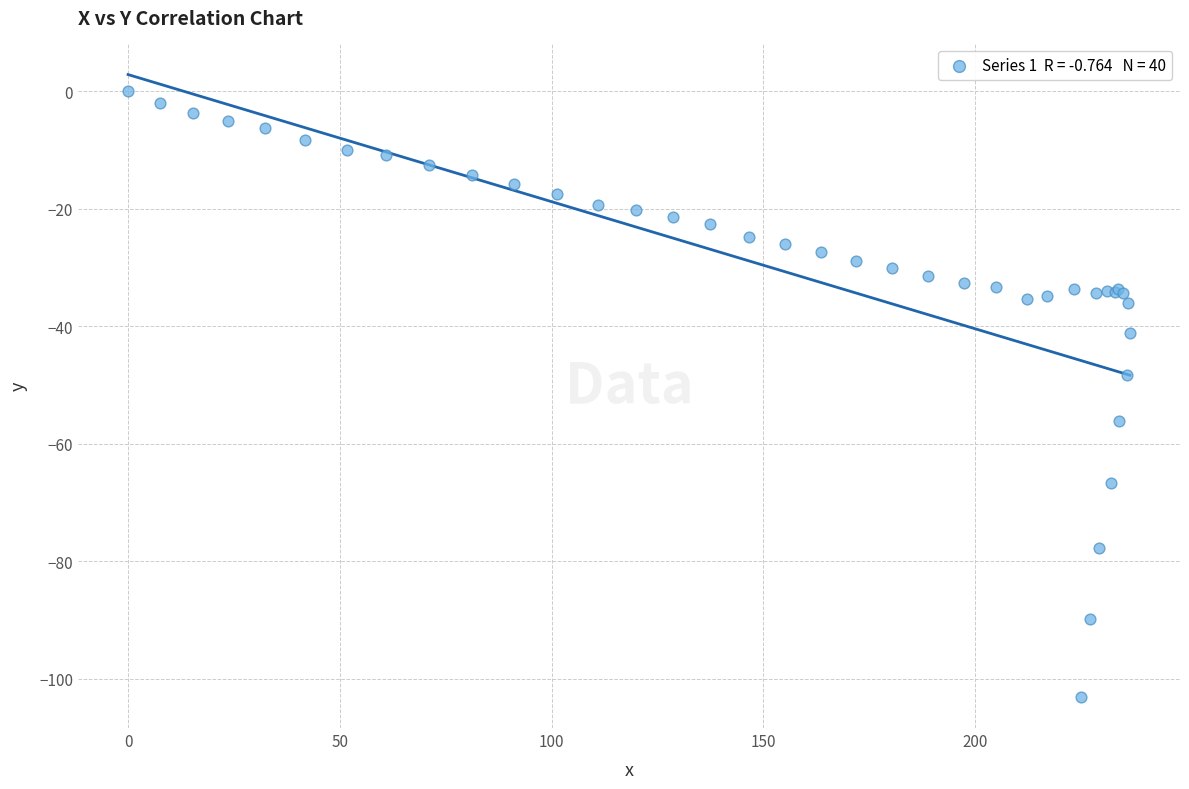

What Y value in the scatter plot is closest to -51?

-48.3